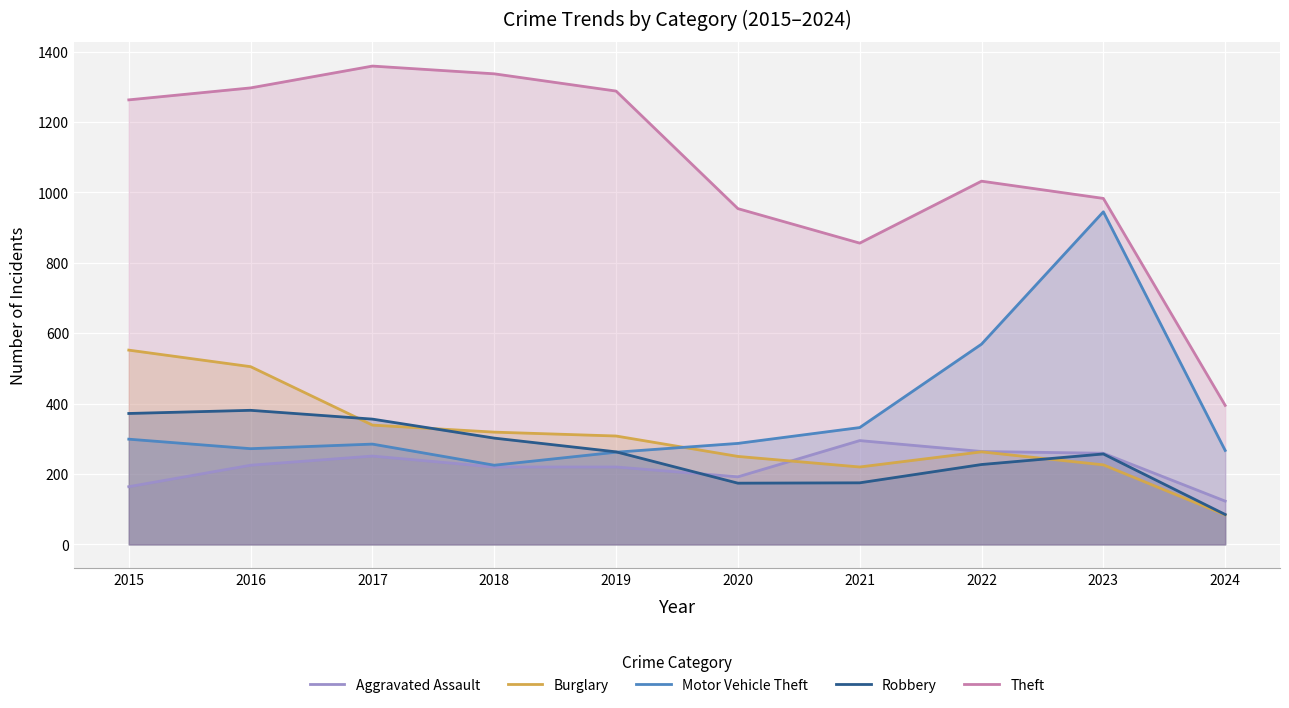

True or false: Aggravated Assault and Burglary intersect in this chart.

True